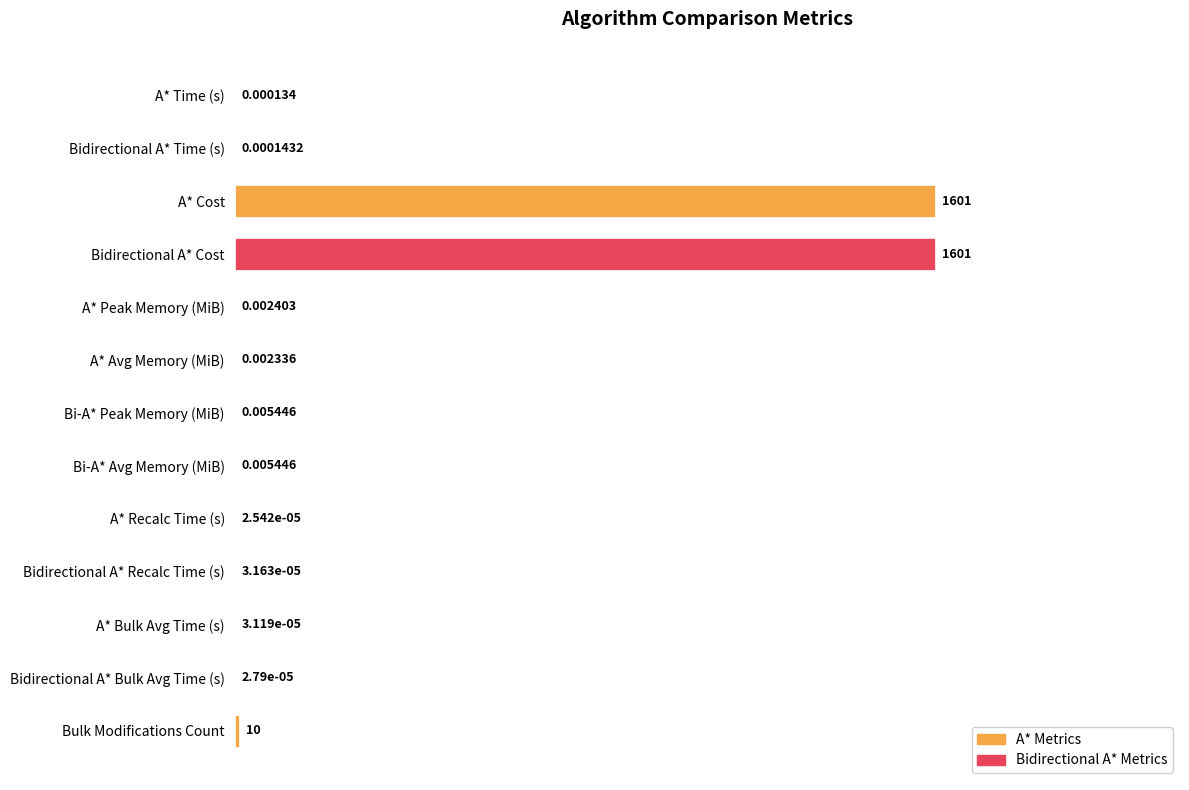

Does the chart contain stacked bars?

No